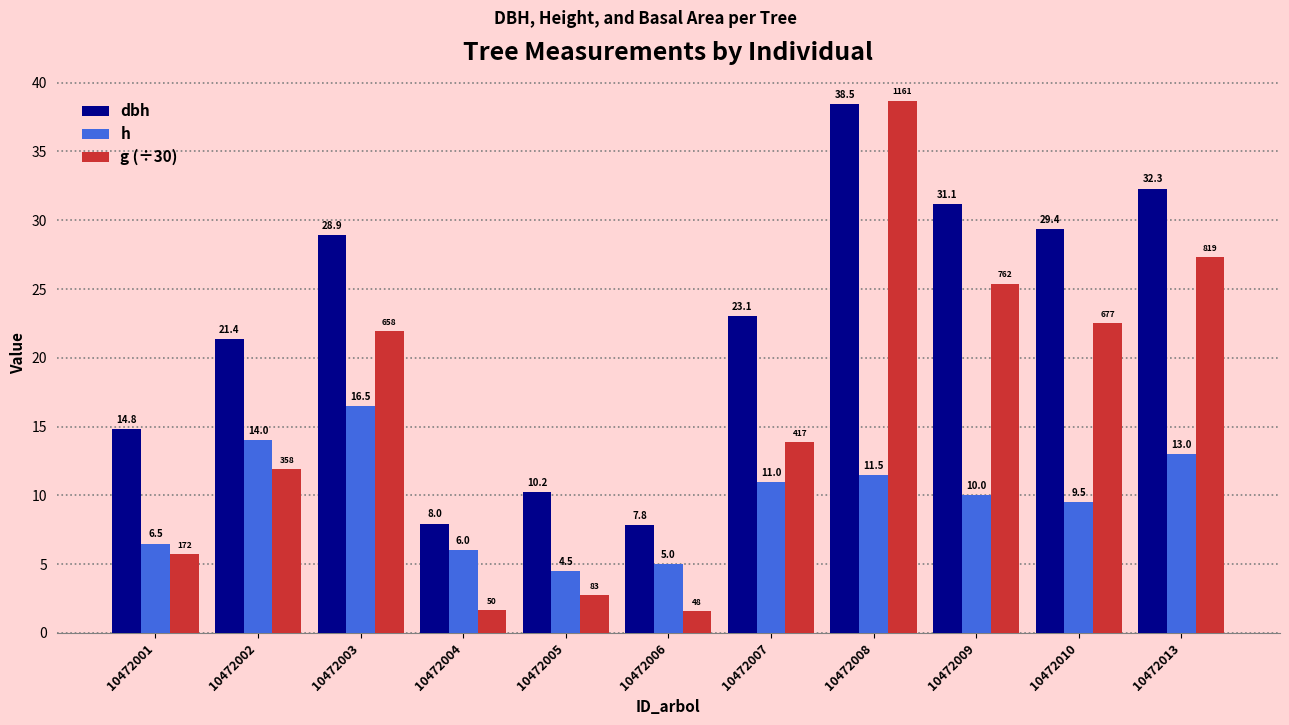

What is the difference between the second highest and minimum values in the g (÷30) series?

25.7